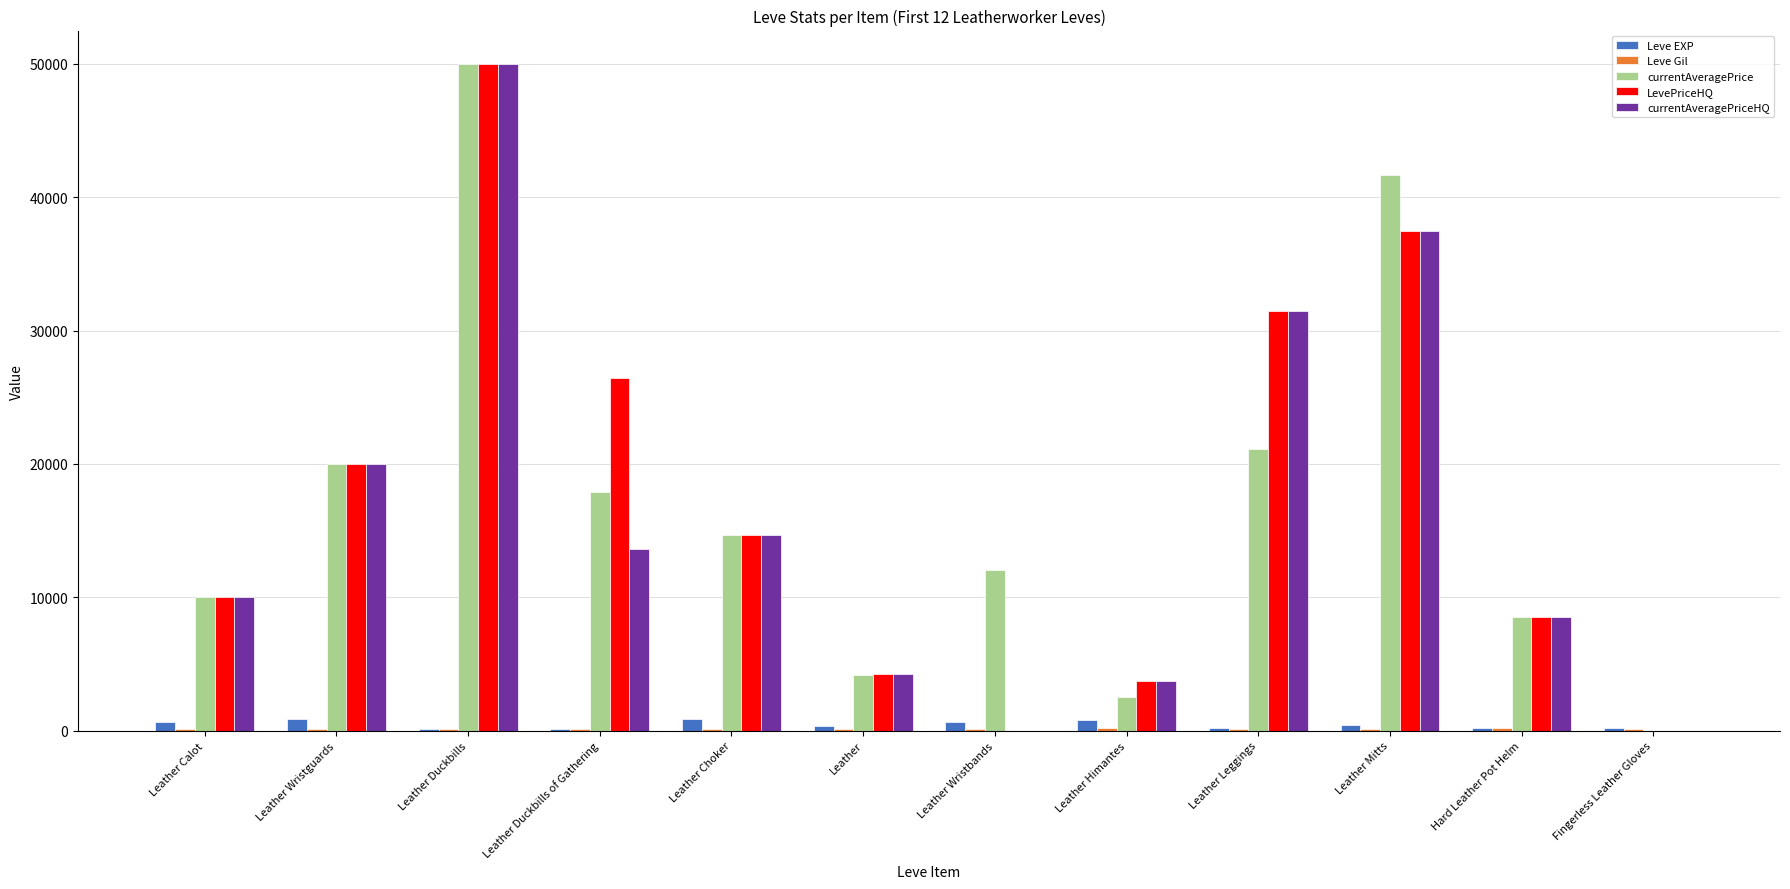

What is the sum of all LevePriceHQ values?

206639